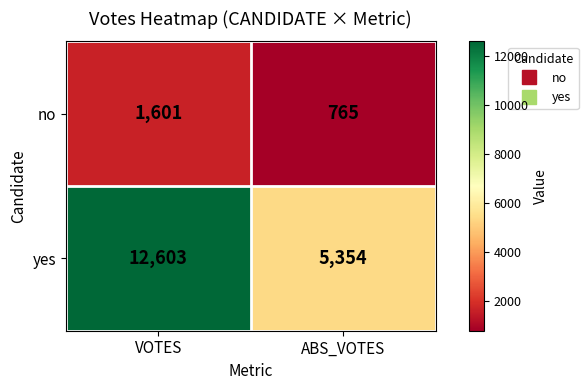

At how many categories does at least one series exceed 9793?

1